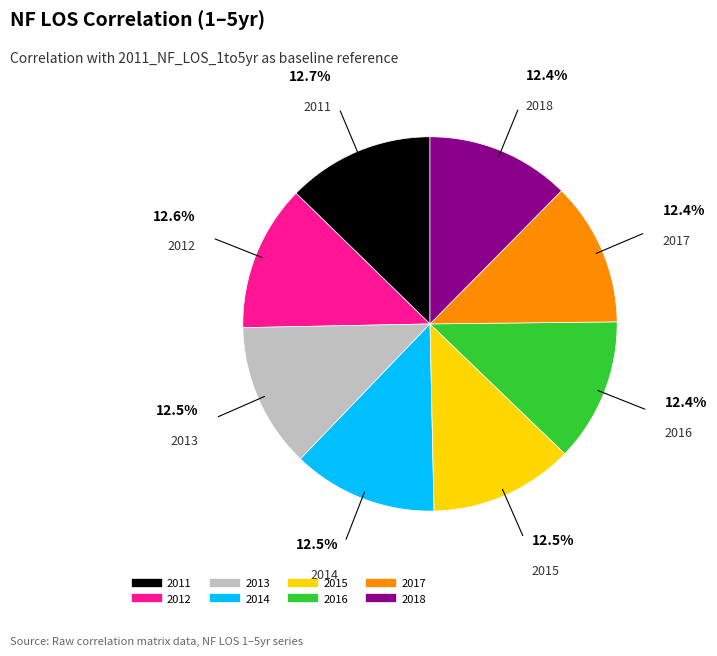

Is there a majority slice in this chart?

No